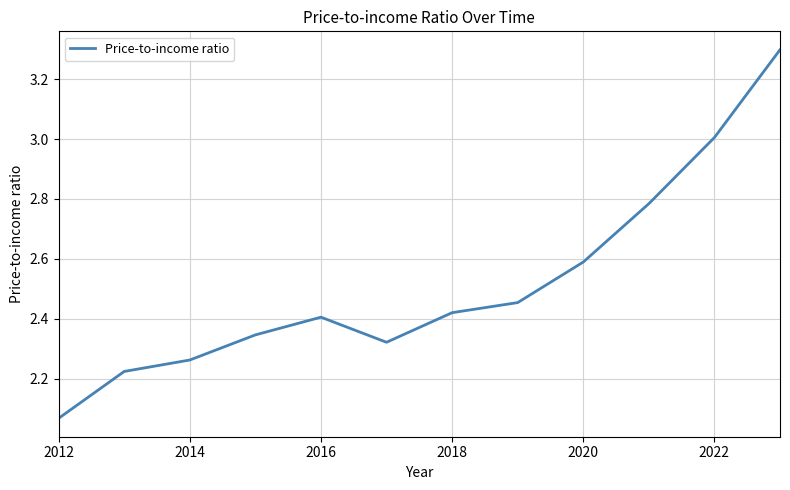

How many lines are shown in the chart?

1